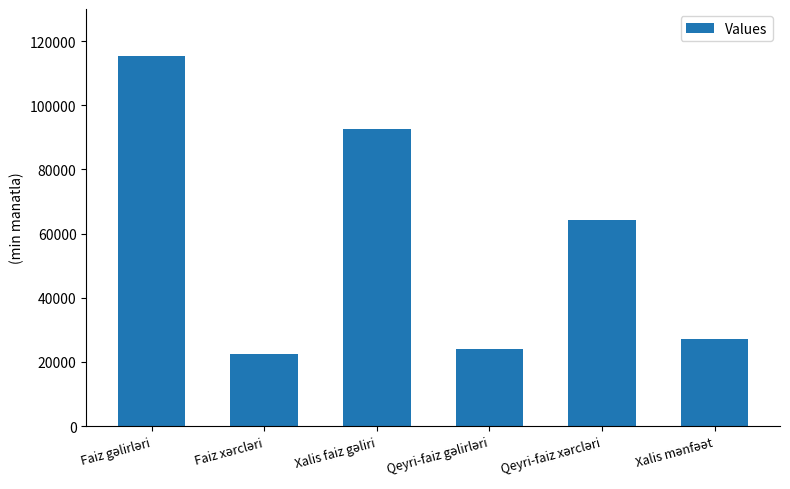

What is the sum of all values?

346232.9